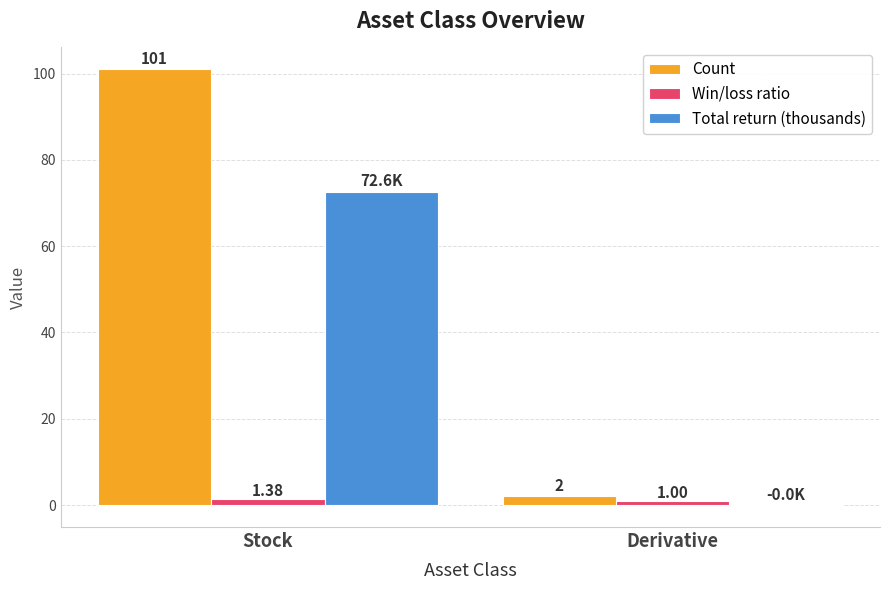

What is the approximate value of Win/loss ratio at Derivative?

1.0